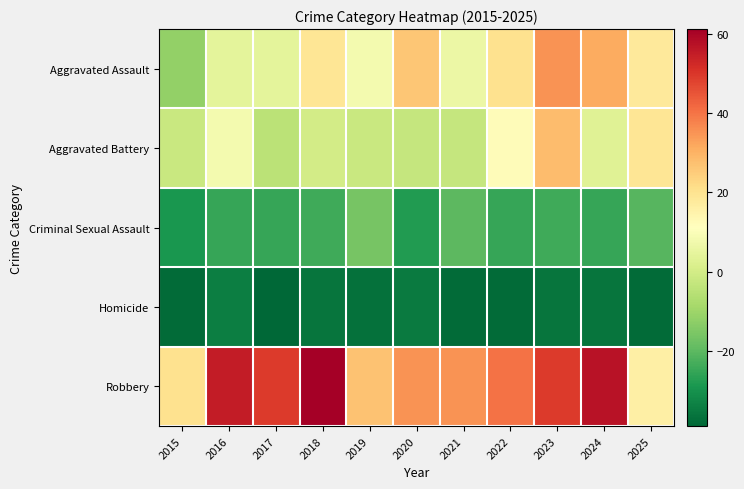

List the series in order of their peak value, highest first.

Robbery, Aggravated Assault, Aggravated Battery, Criminal Sexual Assault, Homicide